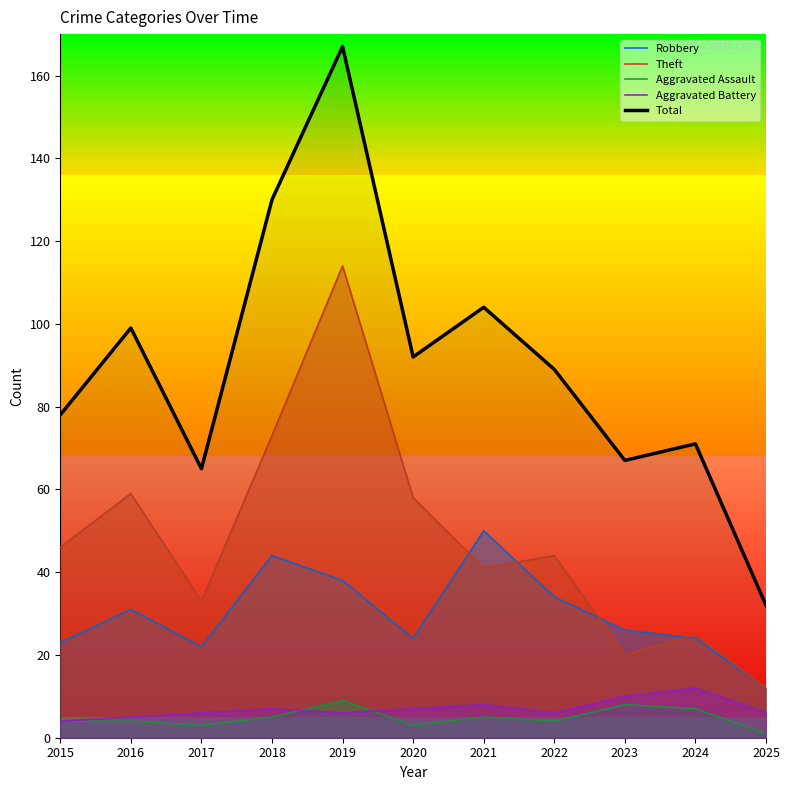

Where is the first local minimum for Total?

2017